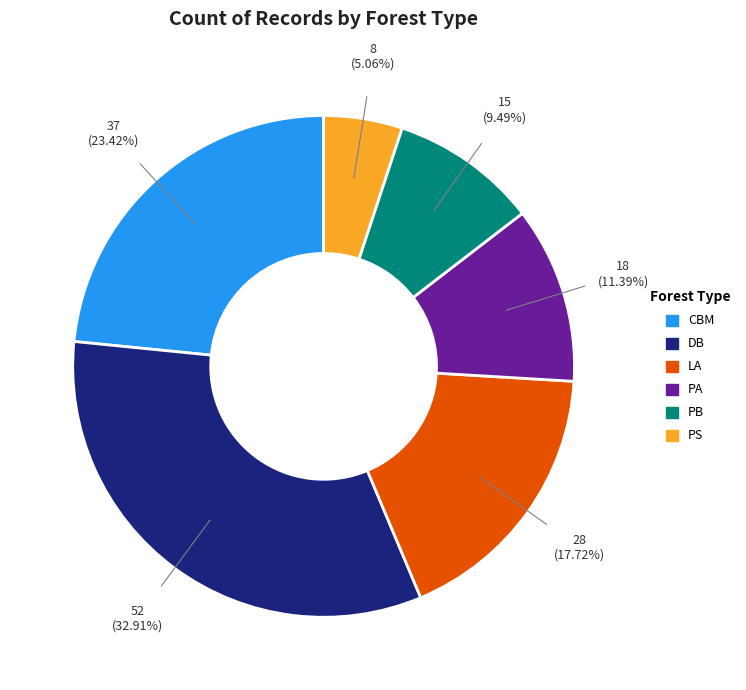

Which category has the biggest portion of the pie?

DB